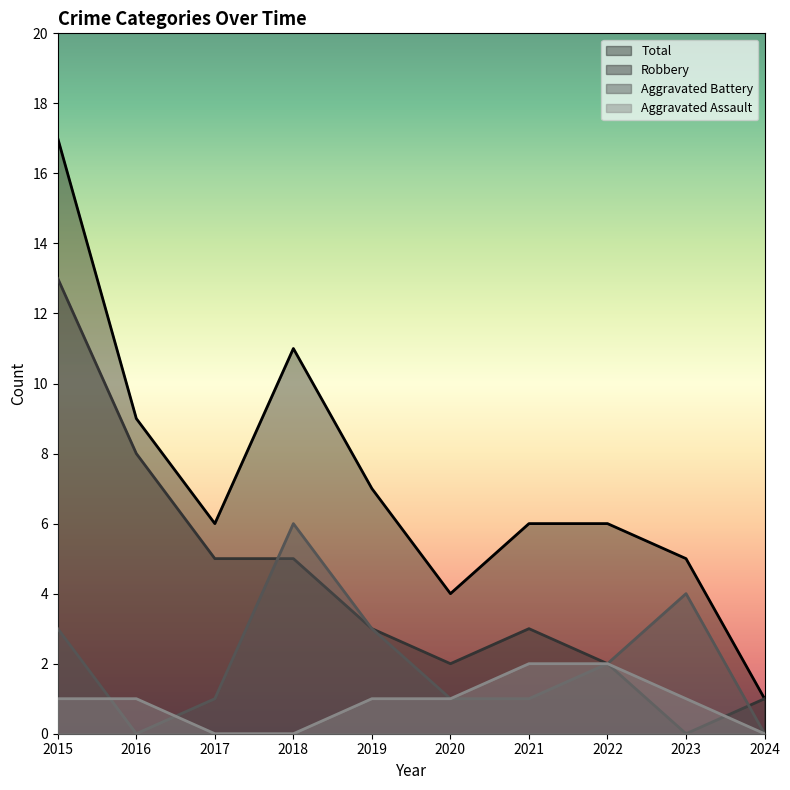

Reading left to right, transcribe all the data shown in this chart.

Aggravated Assault: 1	1	0	0	1	1	2	2	1	0
Aggravated Battery: 3	0	1	6	3	1	1	2	4	0
Robbery: 13	8	5	5	3	2	3	2	0	1
Total: 17	9	6	11	7	4	6	6	5	1